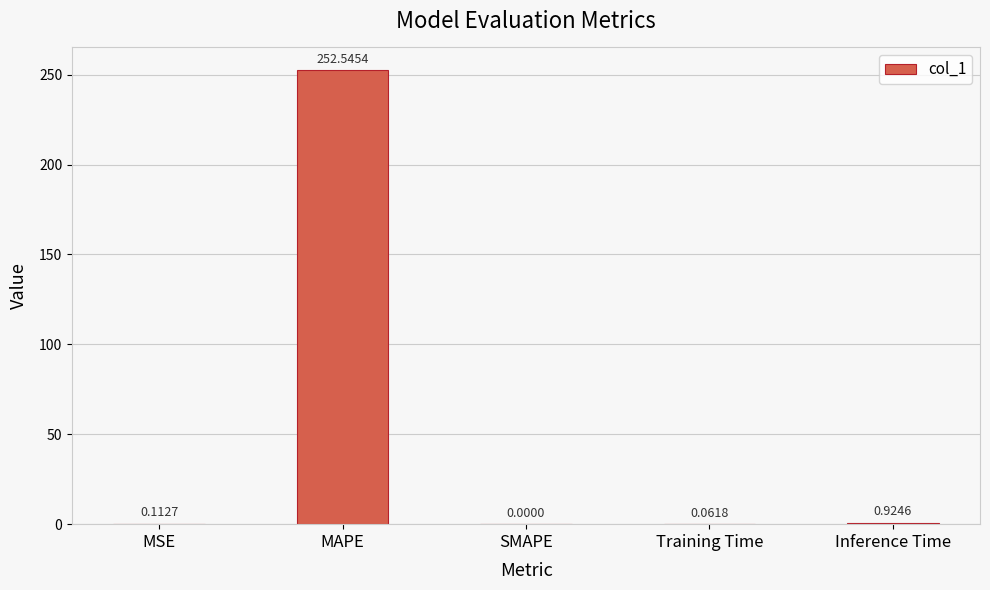

At which label is the value closest to 126?

Inference Time